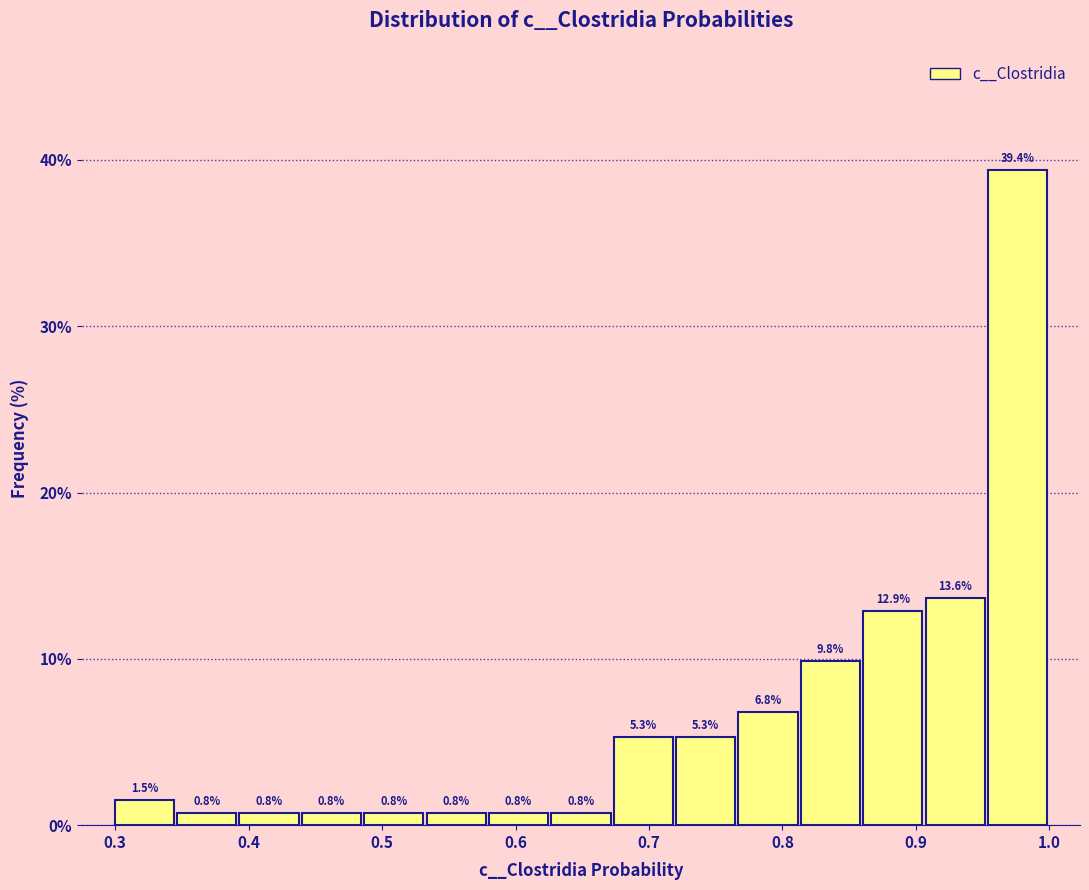

Over which range of the x-axis is the bar tallest?

0.95 to 1.00